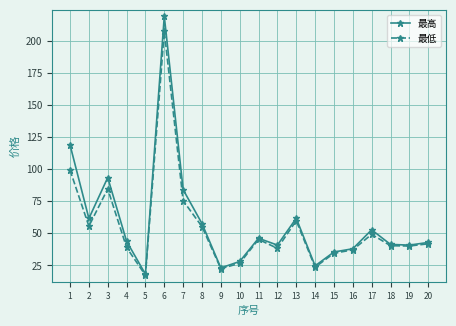

Where is the first local minimum for 最高?

2